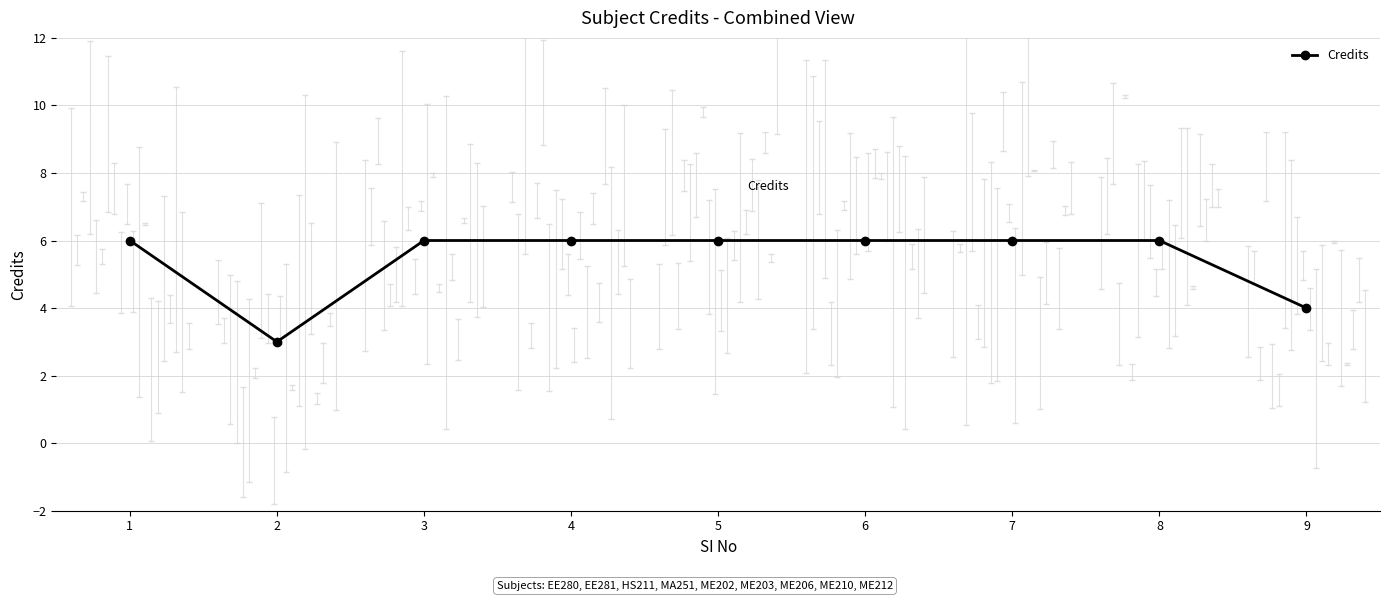

How many values are below 6?

2